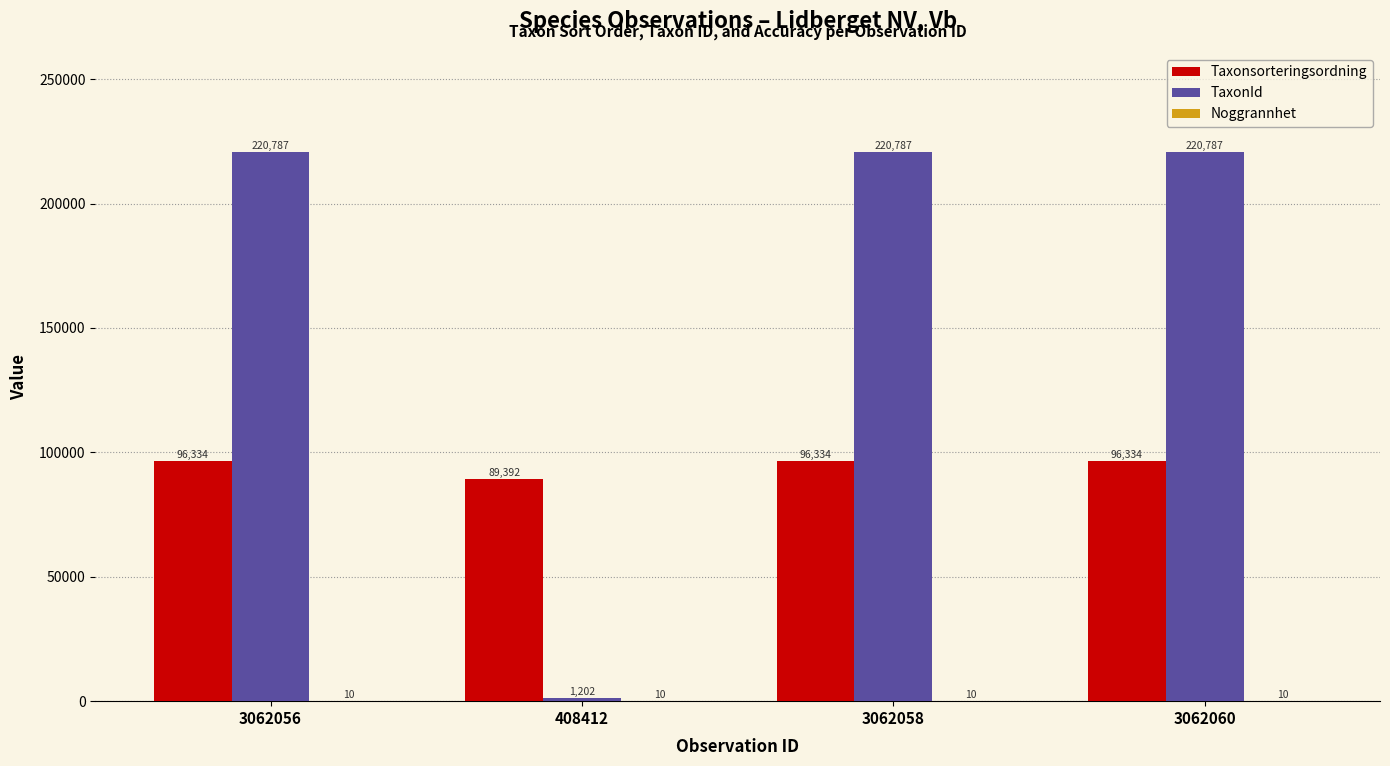

What is the sum of the Taxonsorteringsordning values at 3062056 and 408412?

185726